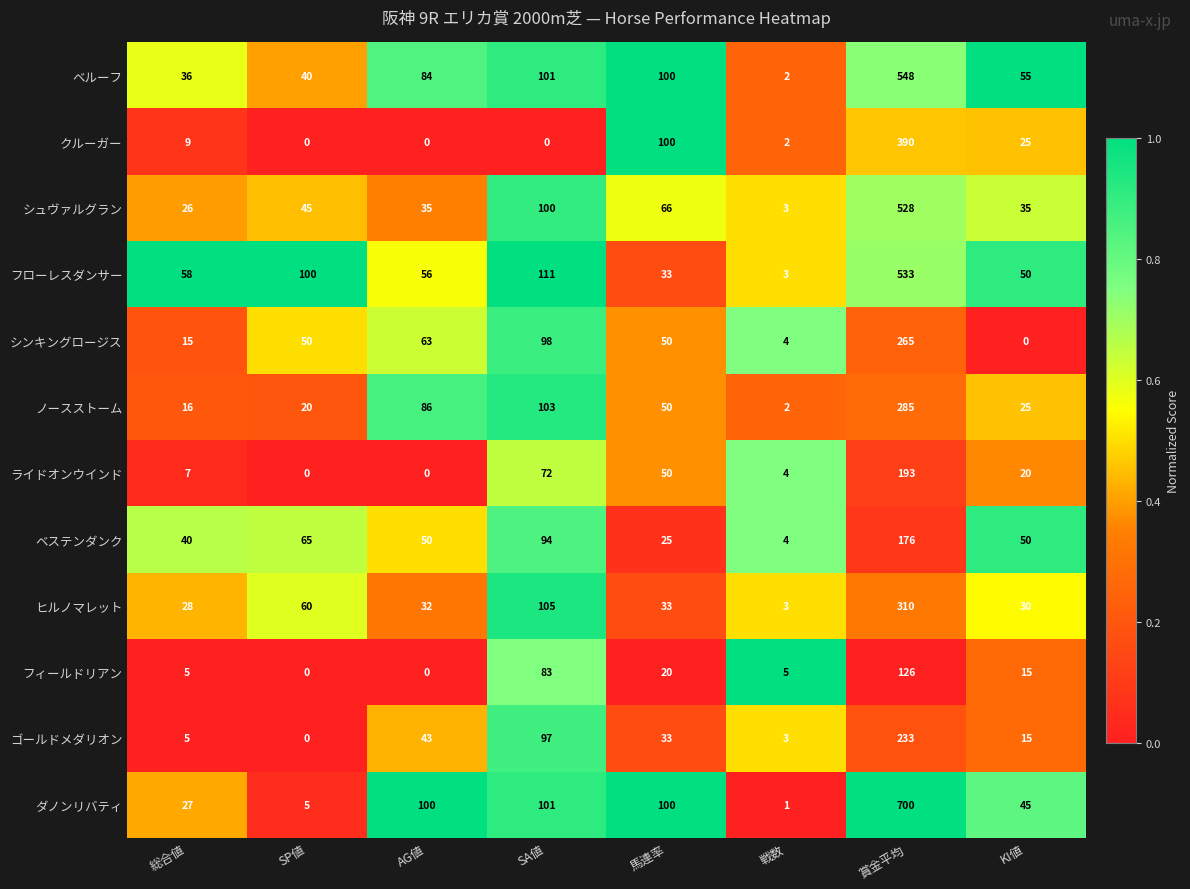

At which label is ヒルノマレット closest to 156?

SA値